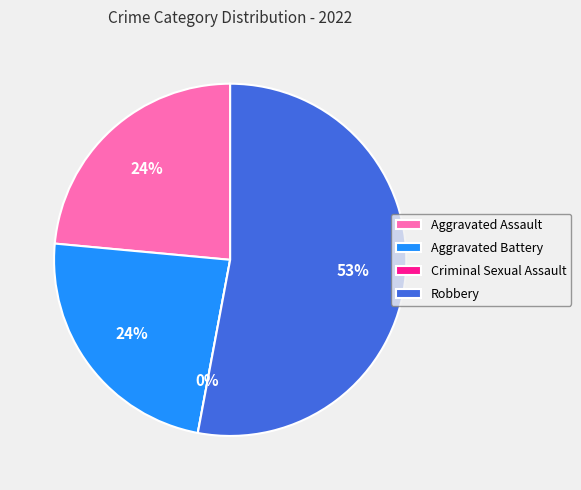

What is the total percentage of Criminal Sexual Assault and Aggravated Assault?

23.5%